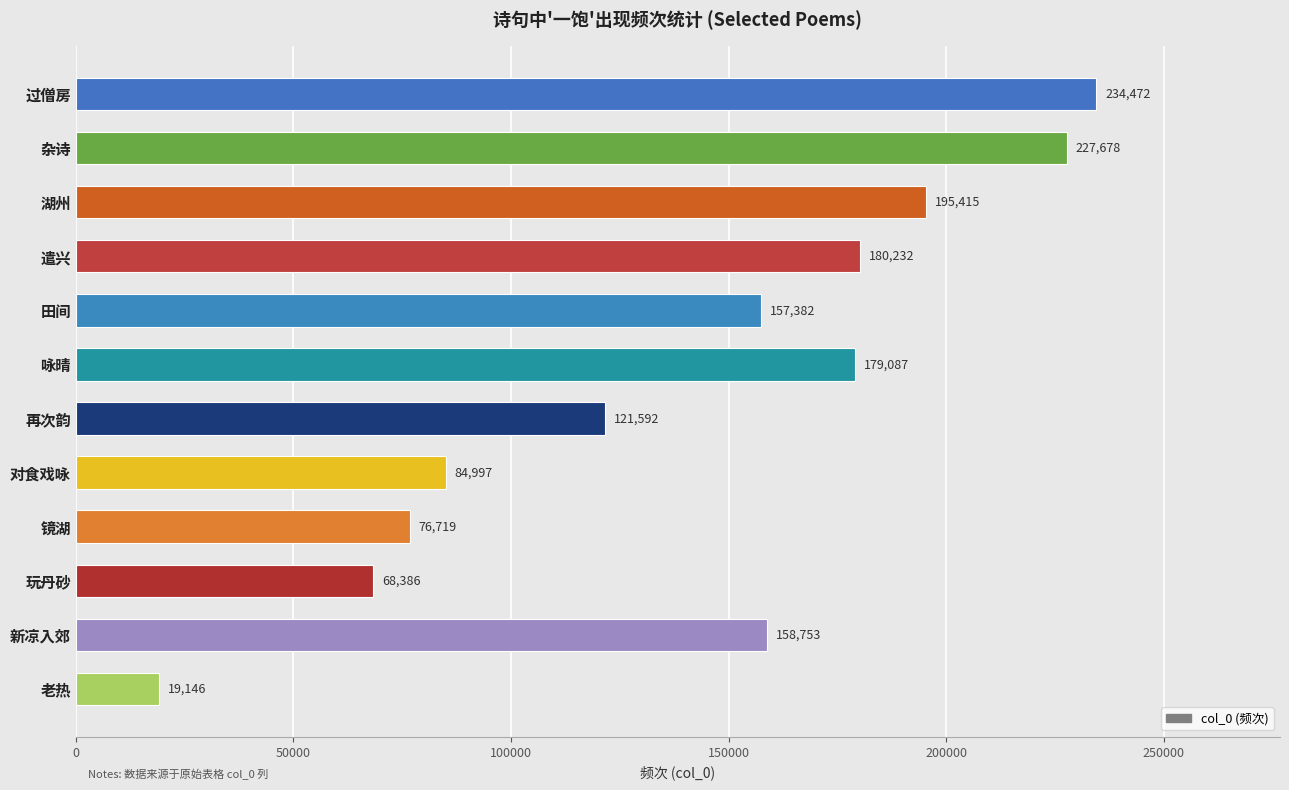

The value at 对食戏咏 is 84997. True or false?

True